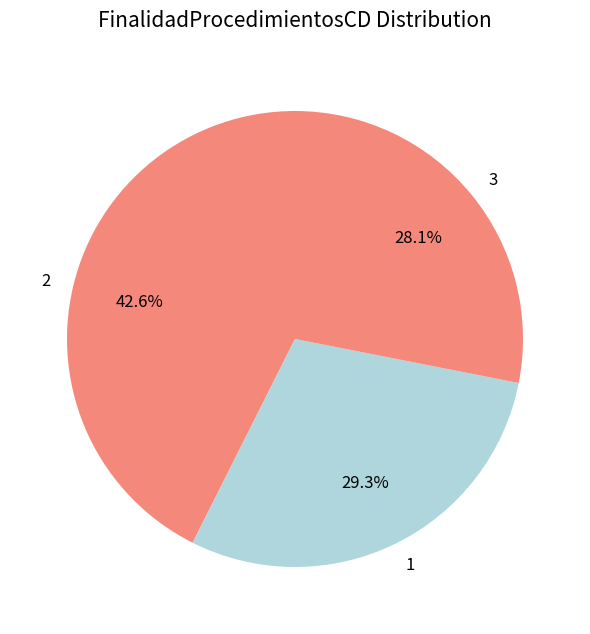

To the nearest percent, what is the difference between the largest and smallest slice percentages?

14%